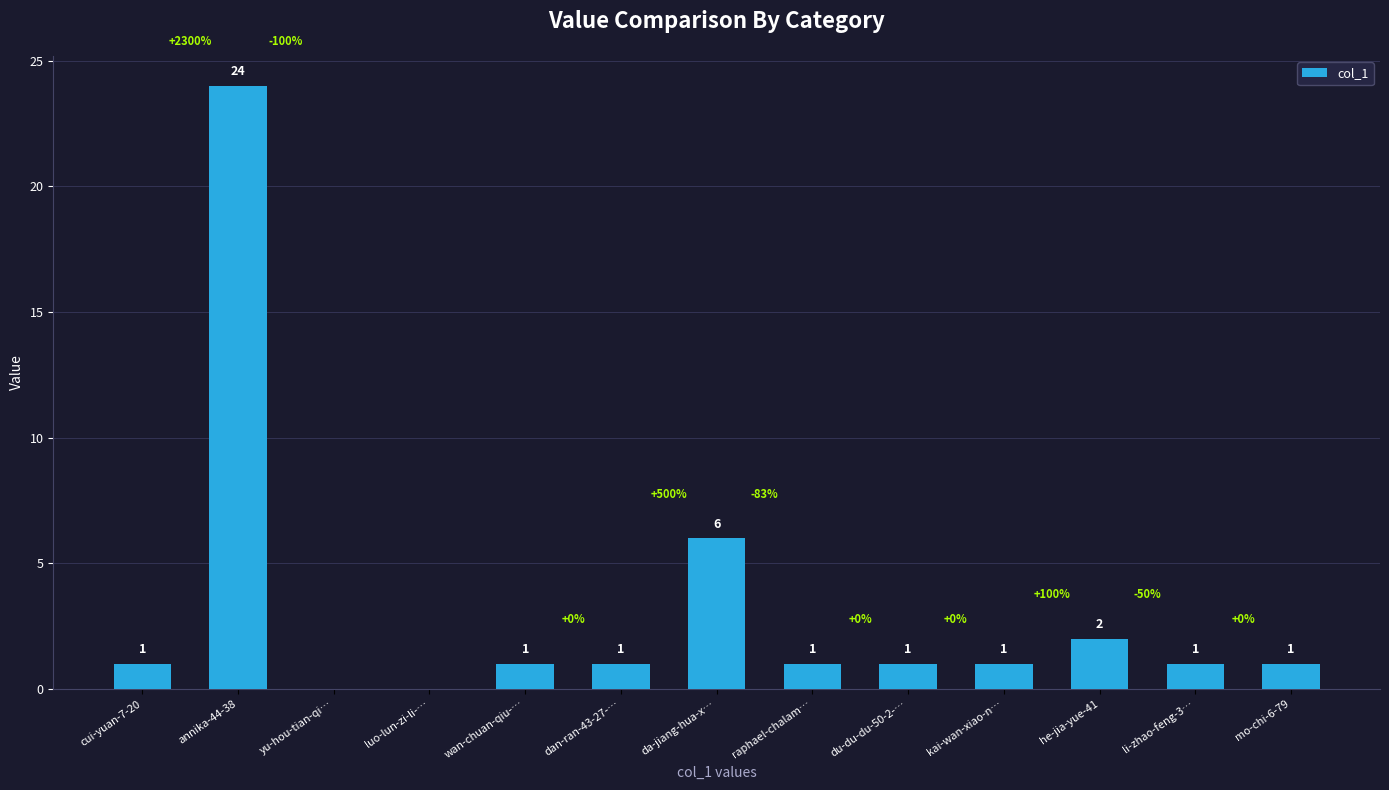

True or false: the data shows 1 at du-du-du-50-2-….

True